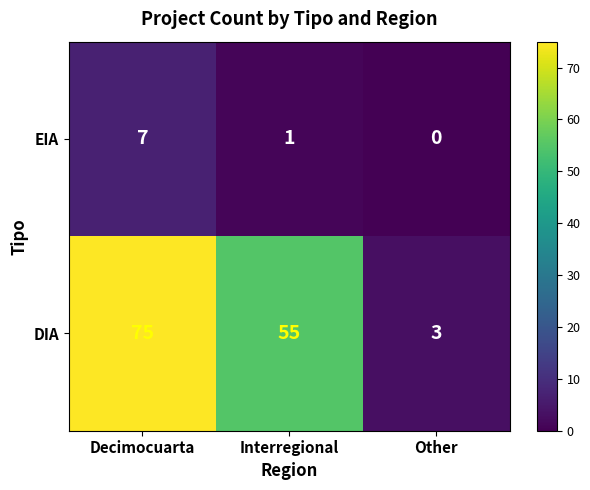

Rank the series by their average value, from lowest to highest.

EIA, DIA